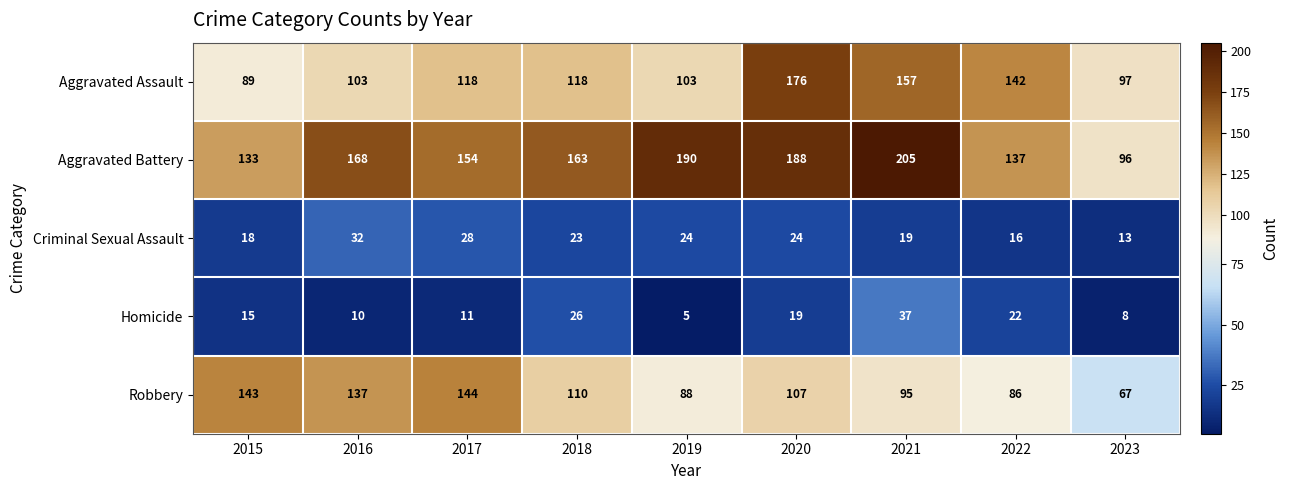

At which label is Aggravated Battery closest to 150?

2017